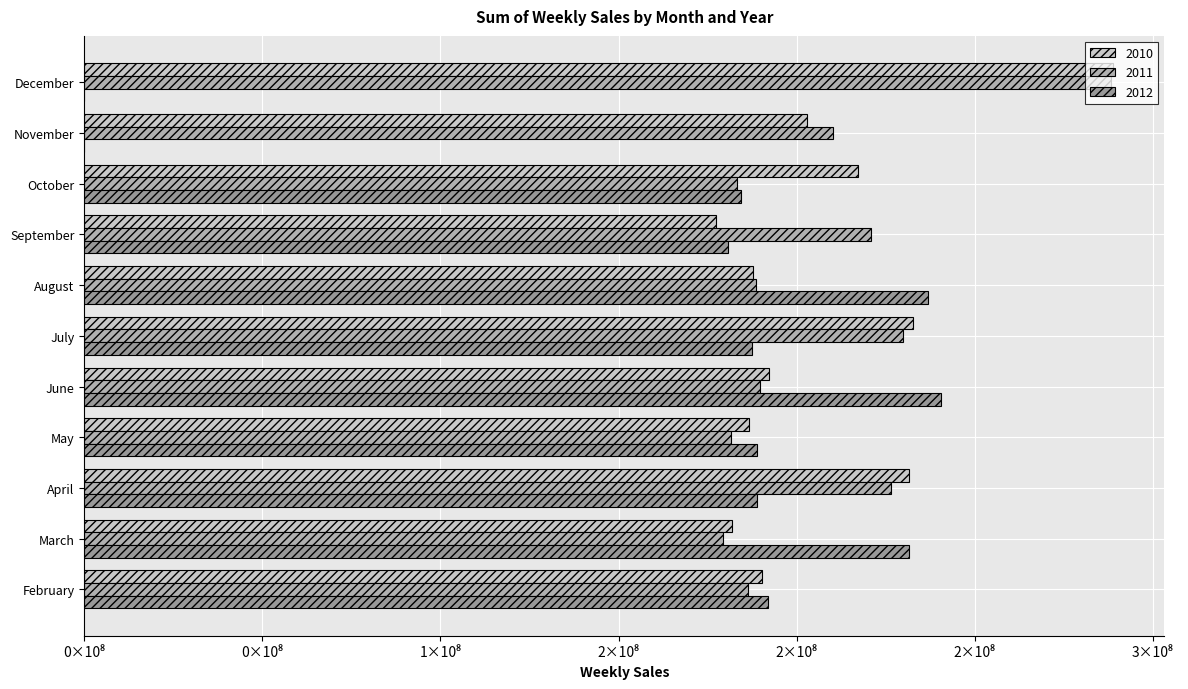

Rank the categories by 2011 value from lowest to highest.

March, May, October, February, August, June, November, September, April, July, December